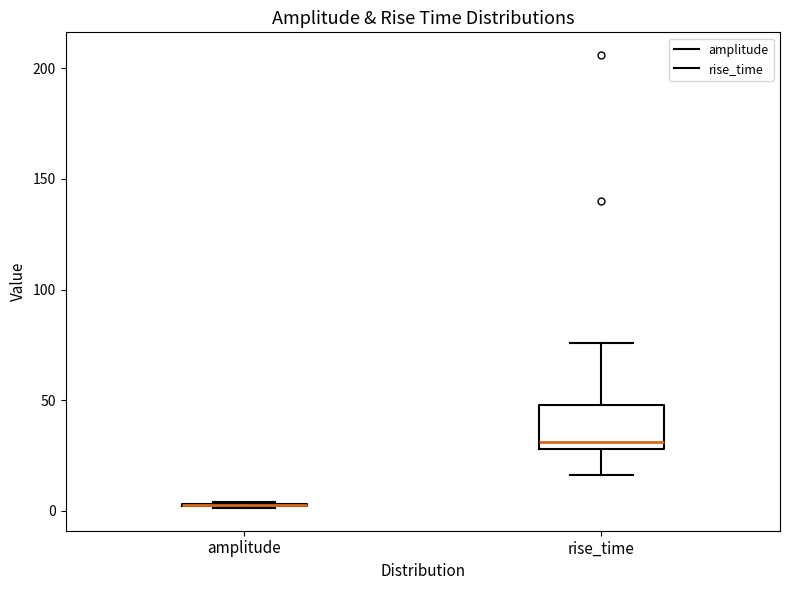

Reading left to right, transcribe this box plot: for each box, give where its median line is, the range the box spans, and where its two whiskers end, as read against the y-axis. The values are not printed on the chart, so give them approximately, as read against the axis.

amplitude: box collapsed to a line at 5, whiskers 0 to 5
rise_time: median 30 (just above the box's lower edge), box 30 to 50, whiskers 15 to 75